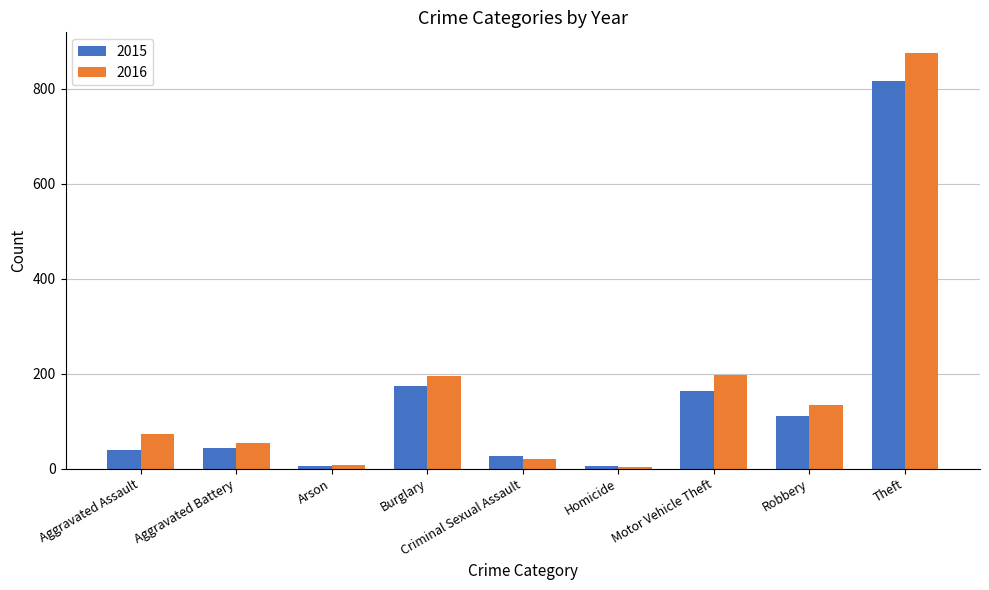

List the series in order of their peak value, highest first.

2016, 2015